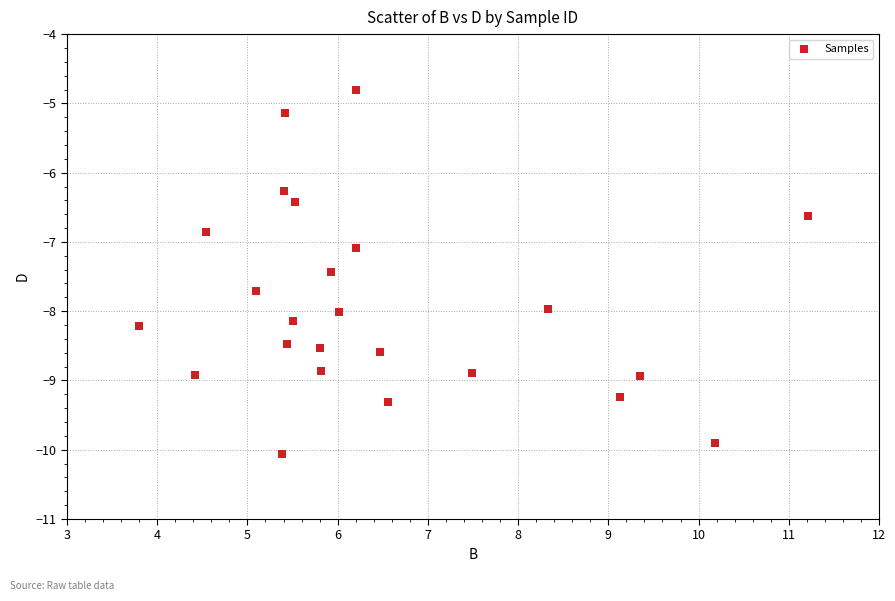

What is the range of Y values (max minus min)?

5.3